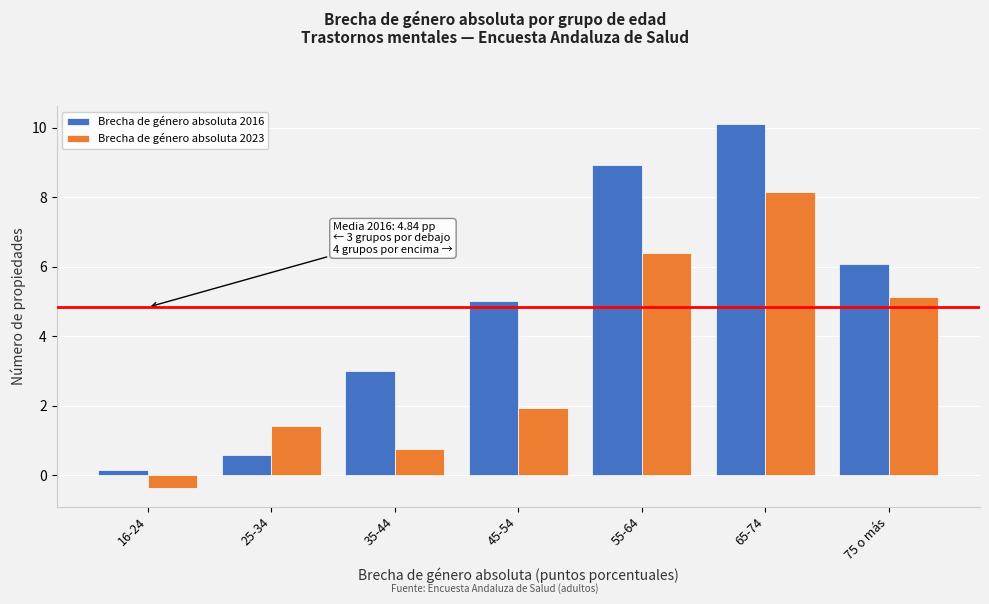

Reading left to right, what are all the values shown in this chart?

Brecha de género absoluta 2016: 16-24=0.2	25-34=0.6	35-44=3.0	45-54=5.0	55-64=8.9	65-74=10.1	75 o más=6.1
Brecha de género absoluta 2023: 16-24=-0.4	25-34=1.4	35-44=0.8	45-54=1.9	55-64=6.4	65-74=8.1	75 o más=5.1